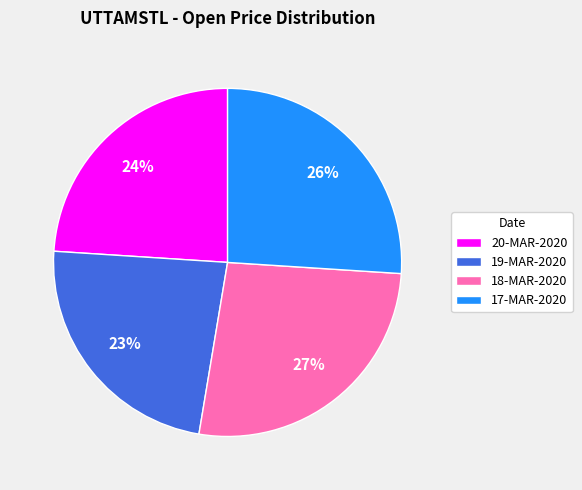

The 18-MAR-2020 slice represents 27% of the pie. True or false?

True